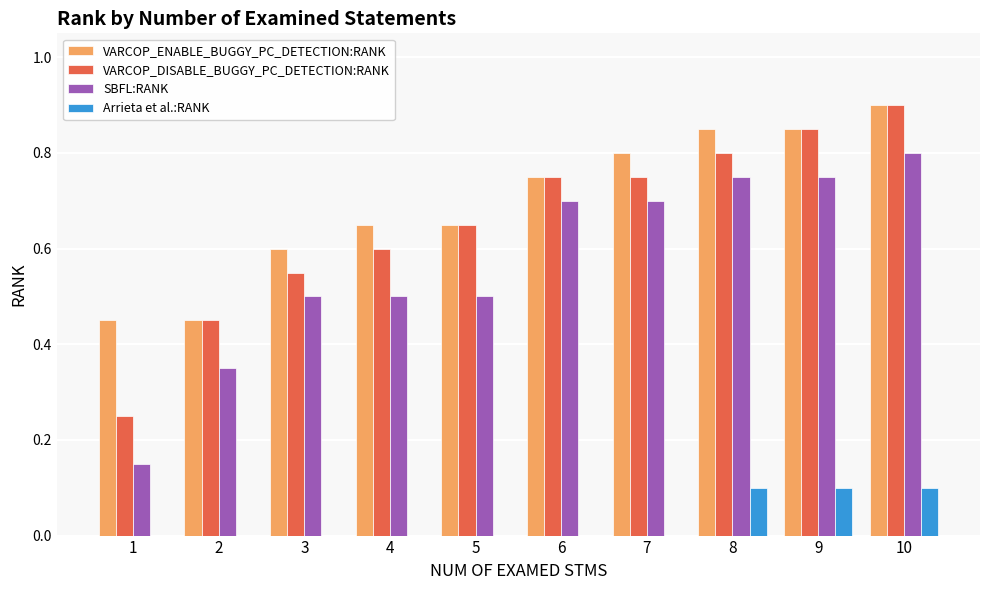

At which category is the sum across all series the highest?

10